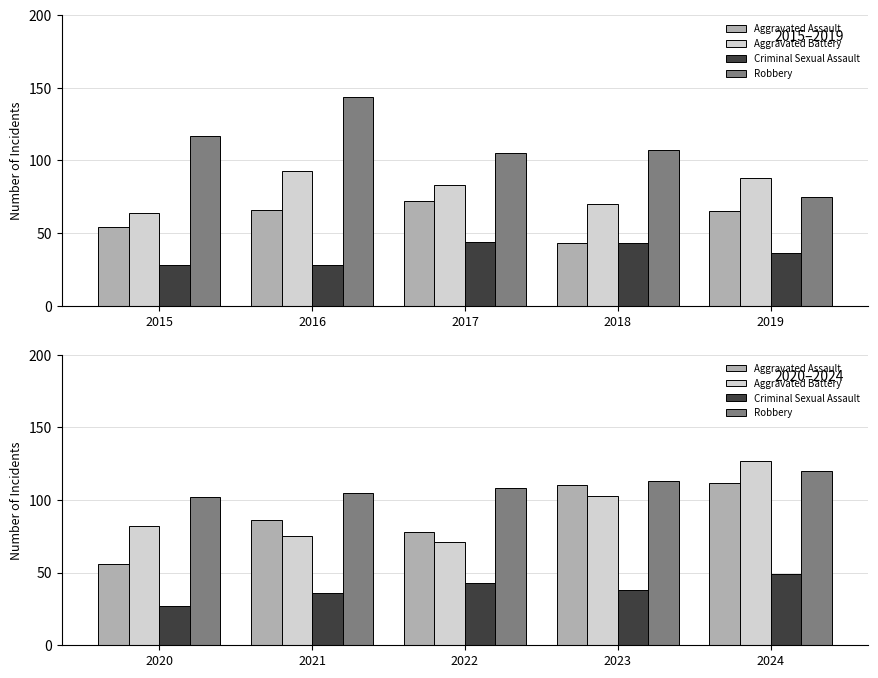

Is it true that Criminal Sexual Assault equals 73 at 2024?

False